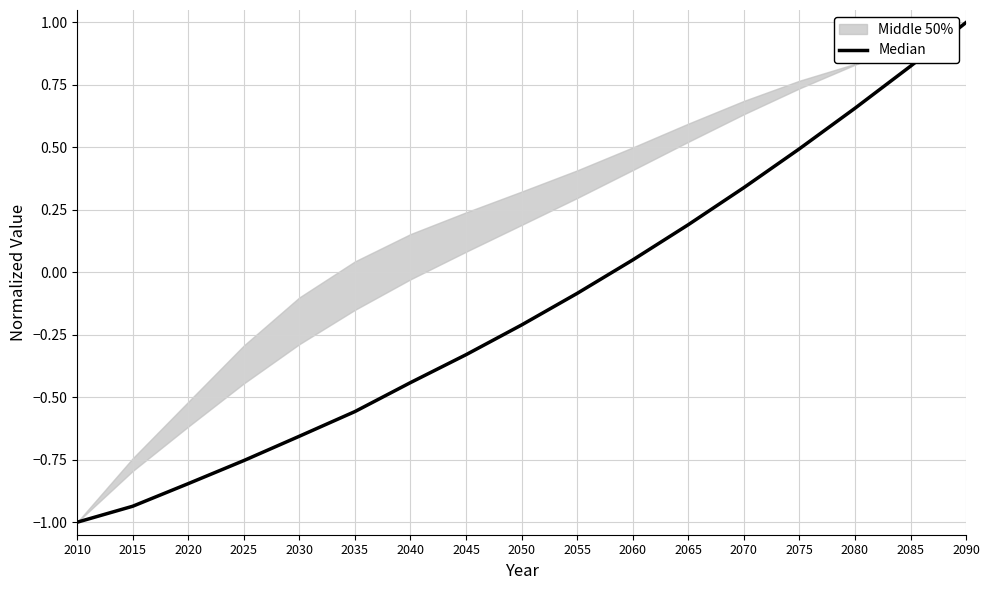

True or false: the data has more than 1 interior local peaks.

False